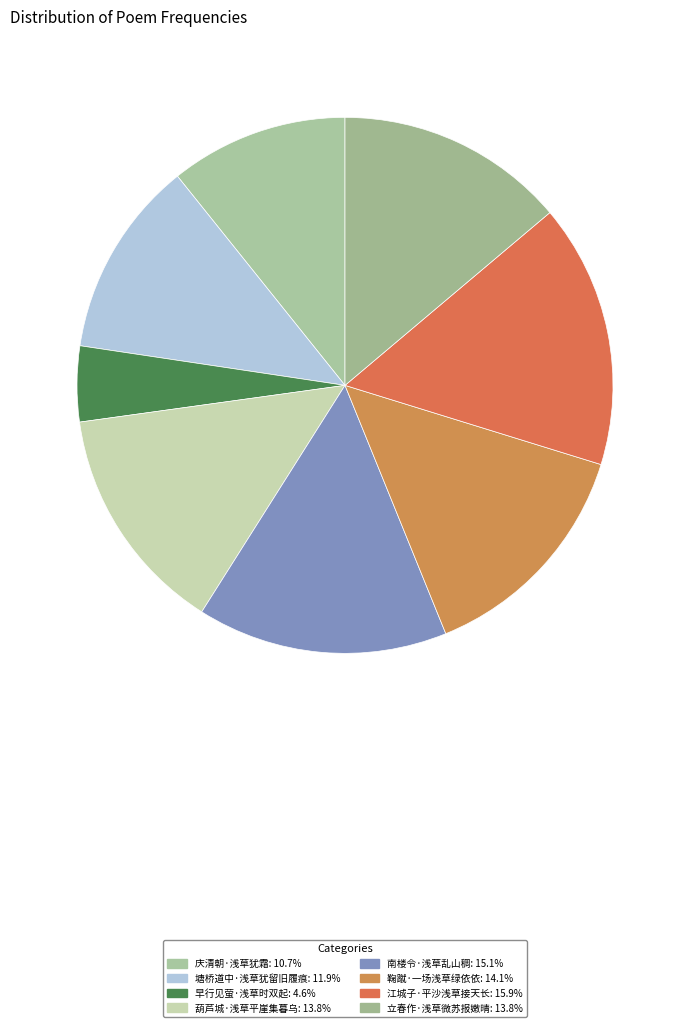

Does 南楼令·浅草乱山稠 account for over 50% of the chart?

No